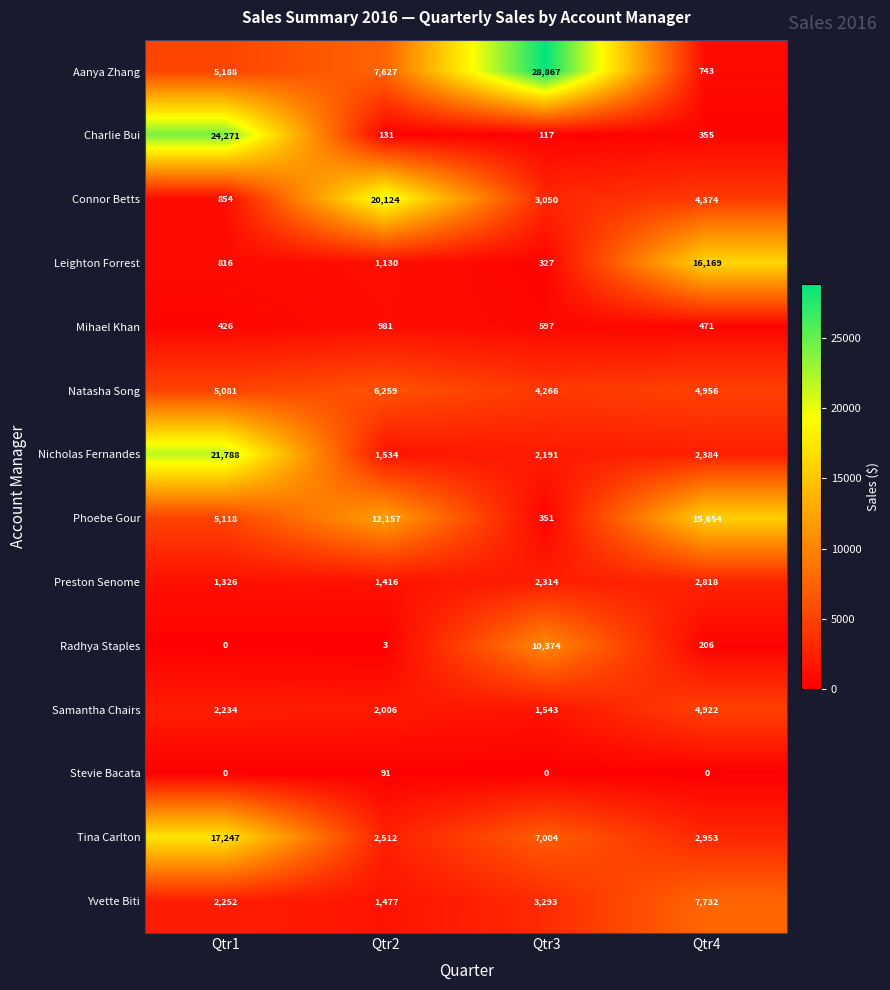

What is the highest value of the Aanya Zhang series?

28867